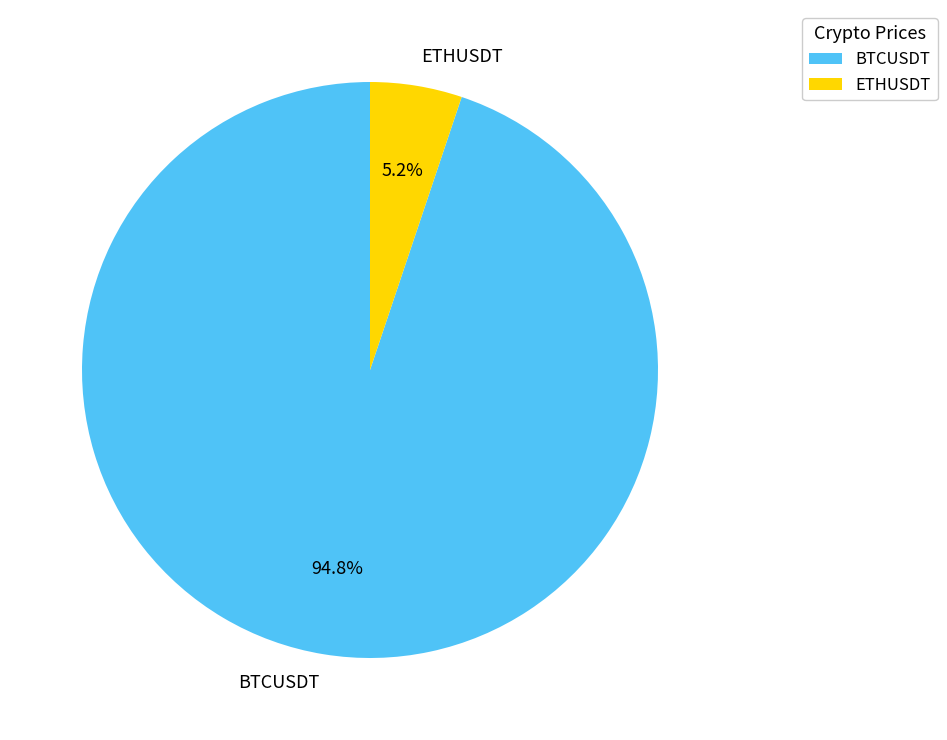

True or false: BTCUSDT accounts for 99% of the total.

False